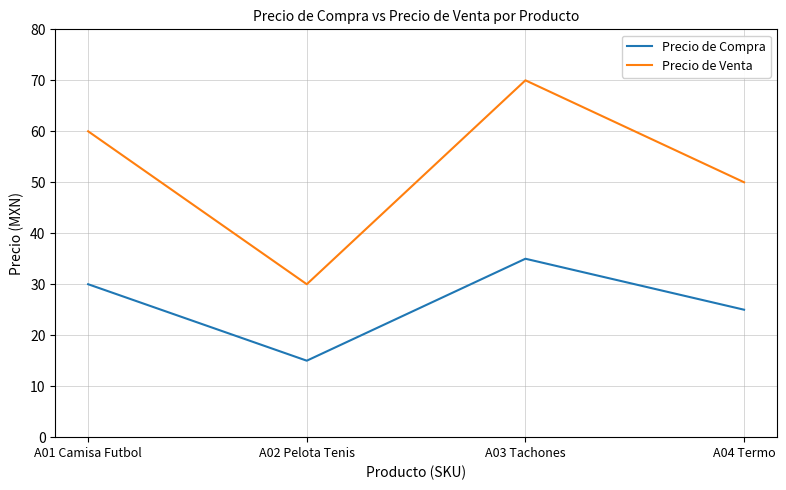

Which category has the highest value across all series?

A03 Tachones